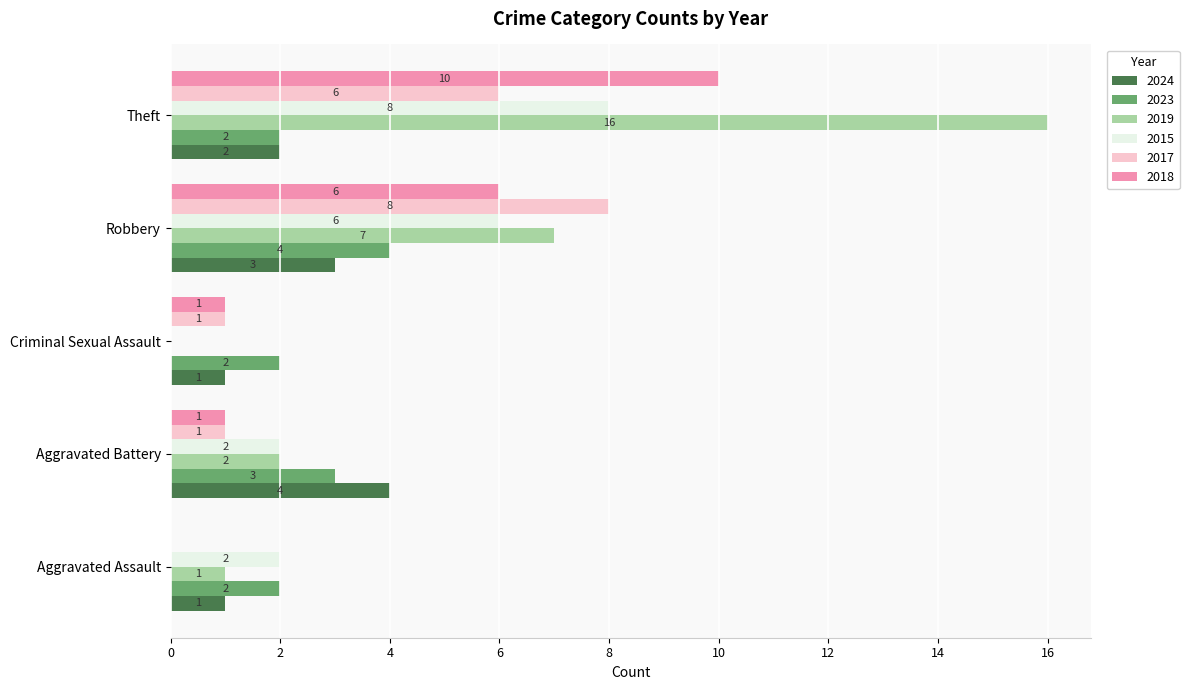

What value does the 2017 series have at Robbery?

8